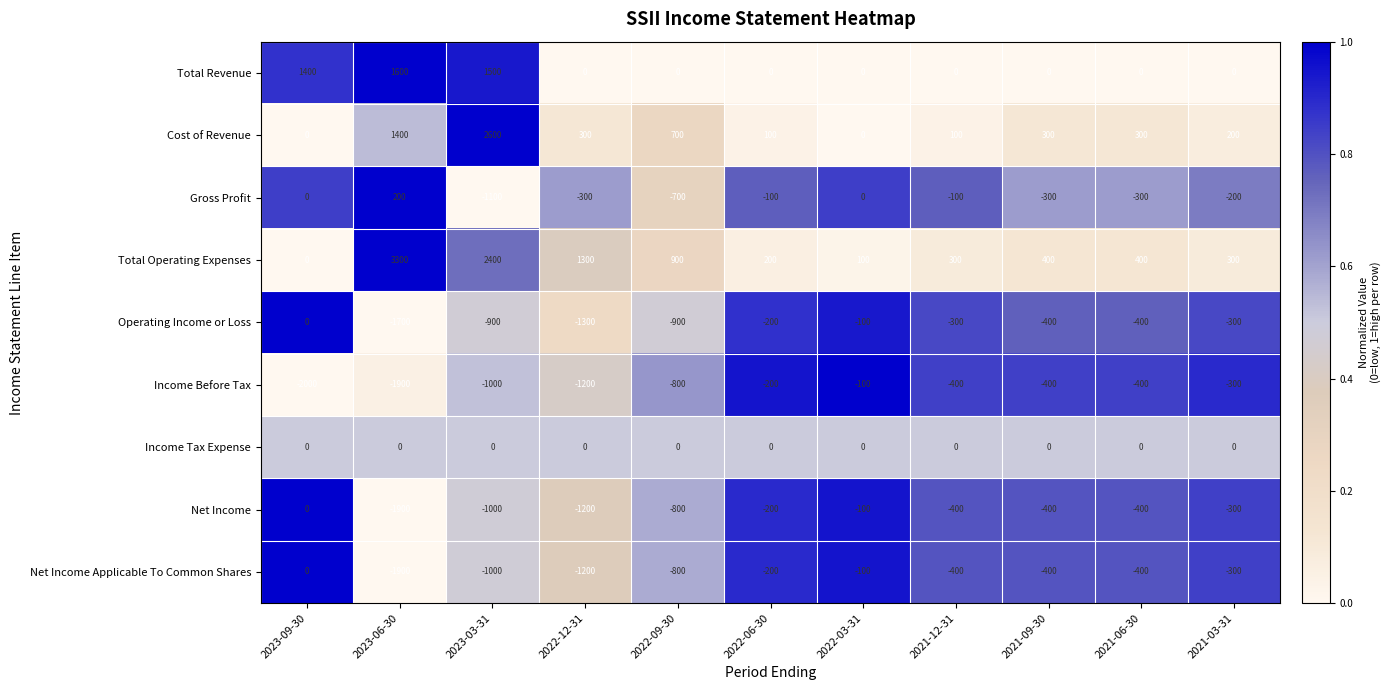

What is the difference between the maximum and minimum values in the Cost of Revenue series?

2600